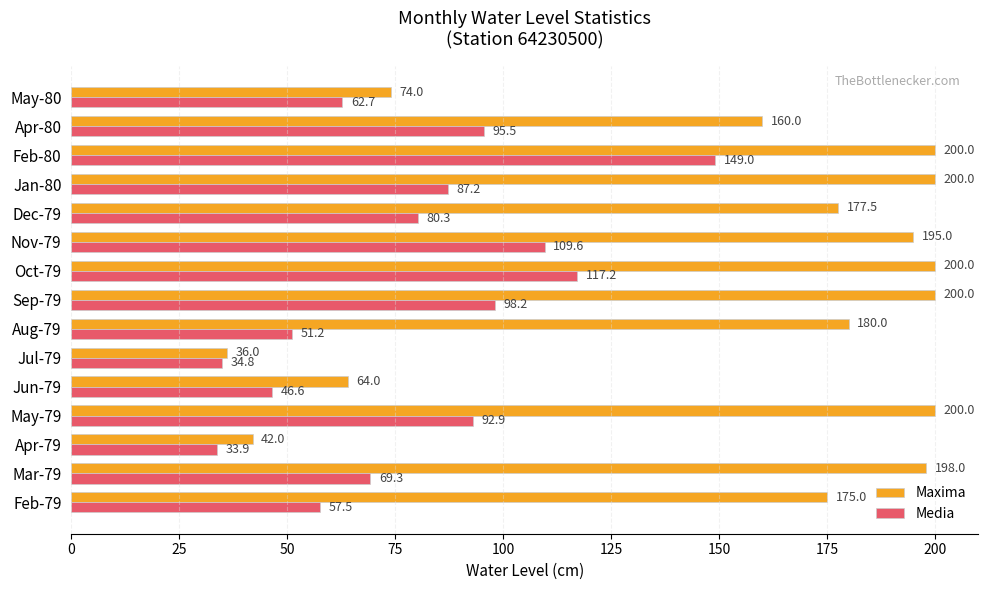

List the series in order of their overall mean, highest first.

Maxima, Media